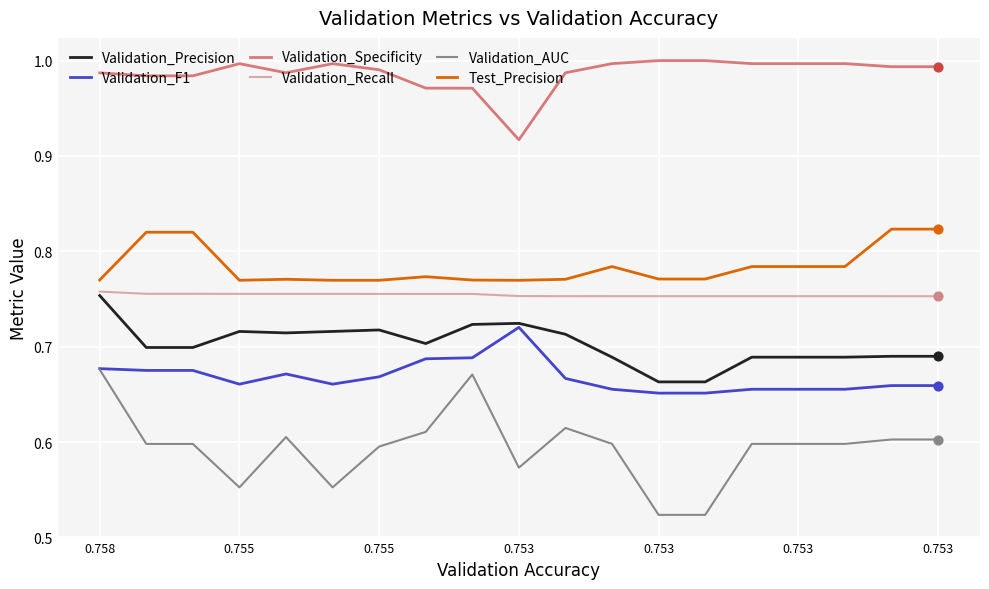

Which series has the widest spread of values?

Validation_AUC